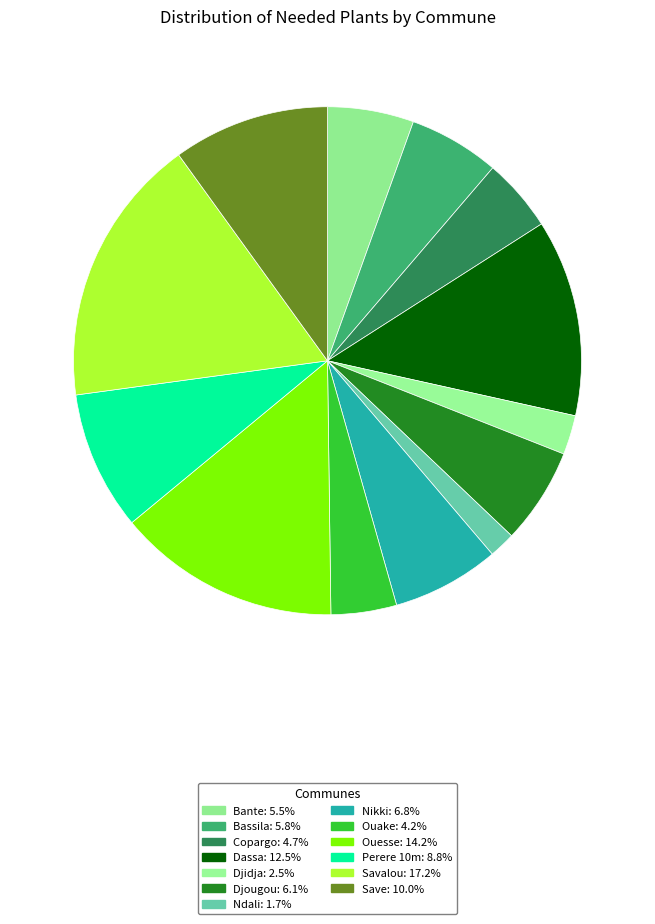

Which slice is the smallest?

Ndali